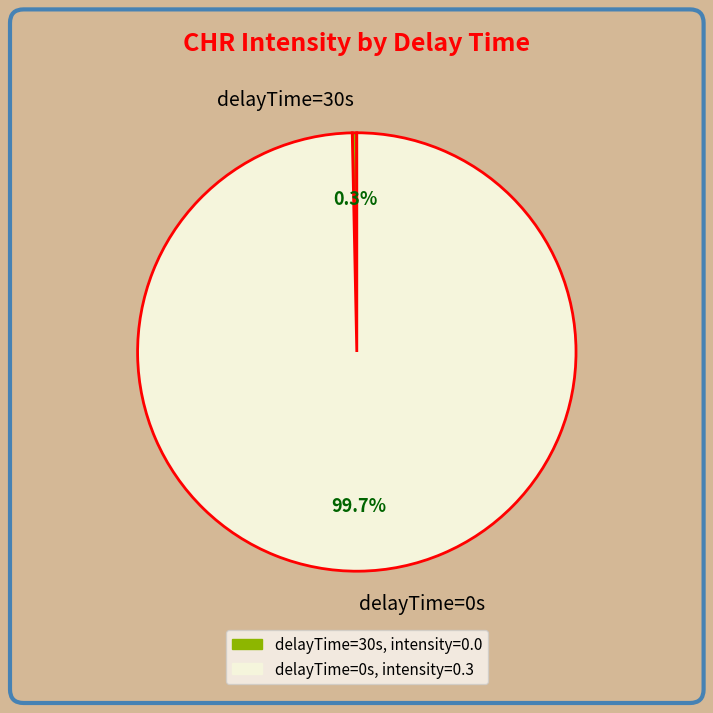

Is there a majority slice in this chart?

Yes